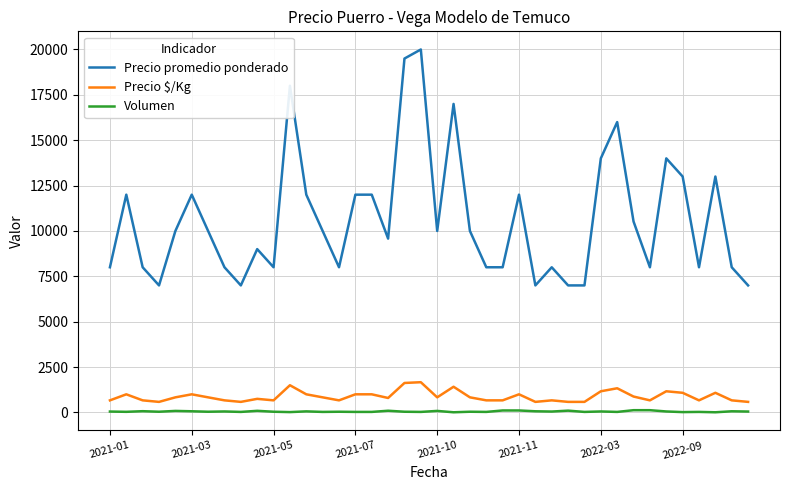

What is the minimum value shown in the chart?

10